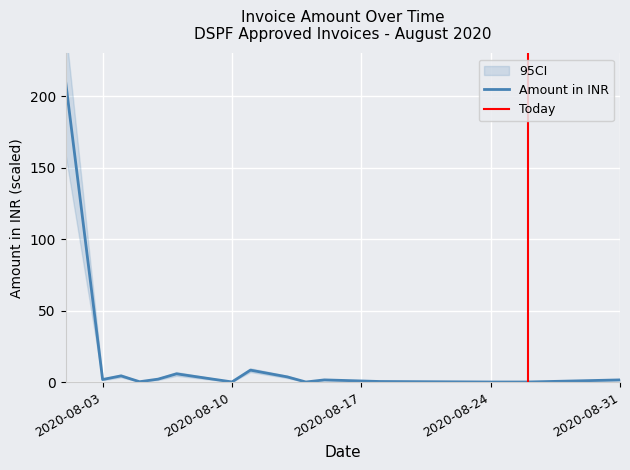

True or false: there are more than 1 points higher than both neighbors.

True